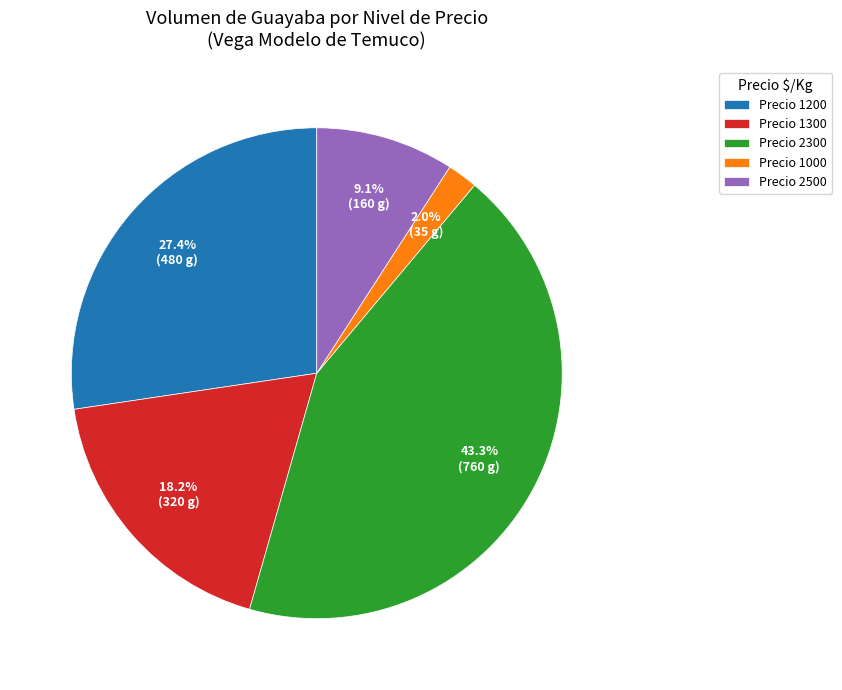

Does any single category account for the majority?

No